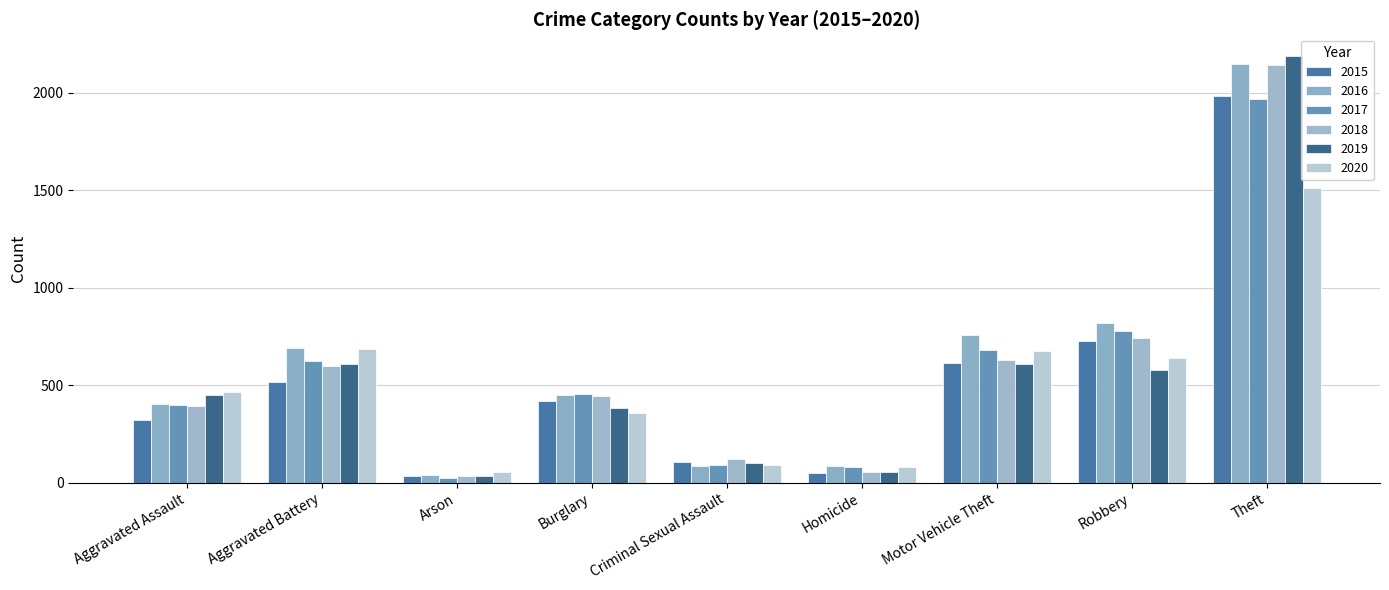

Are the bars grouped side by side (vs. stacked)?

Yes